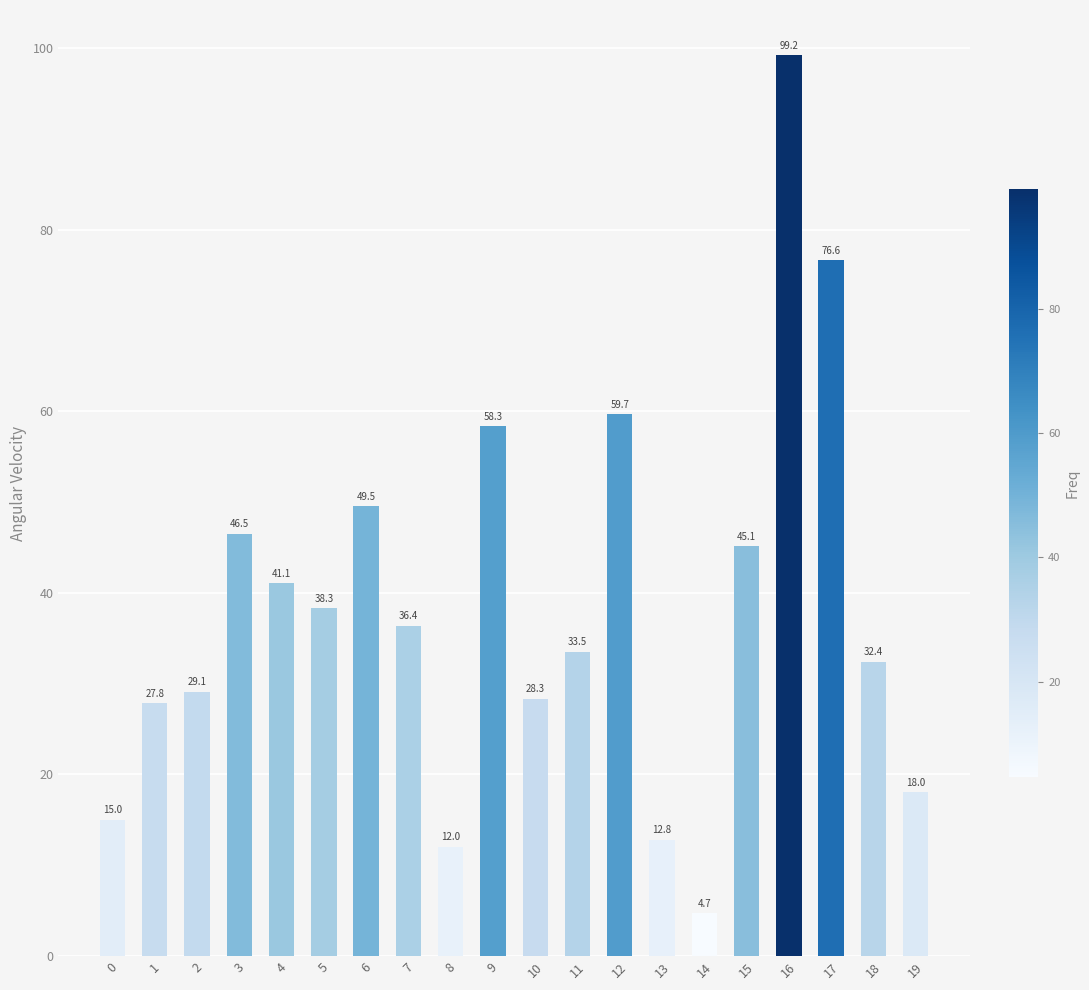

The value at 19 is 12.2. True or false?

False